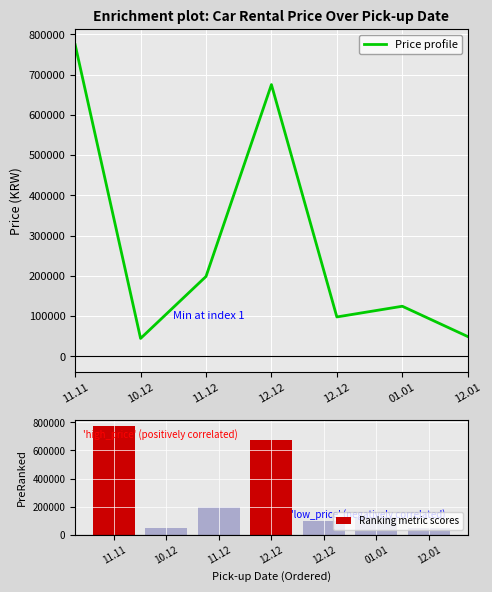

Reading left to right, list all the values displayed in this chart.

Price profile: 774476	44600	198608	675338	98000	124580	49352
Ranking metric scores: 774476	44600	198608	675338	98000	124580	49352